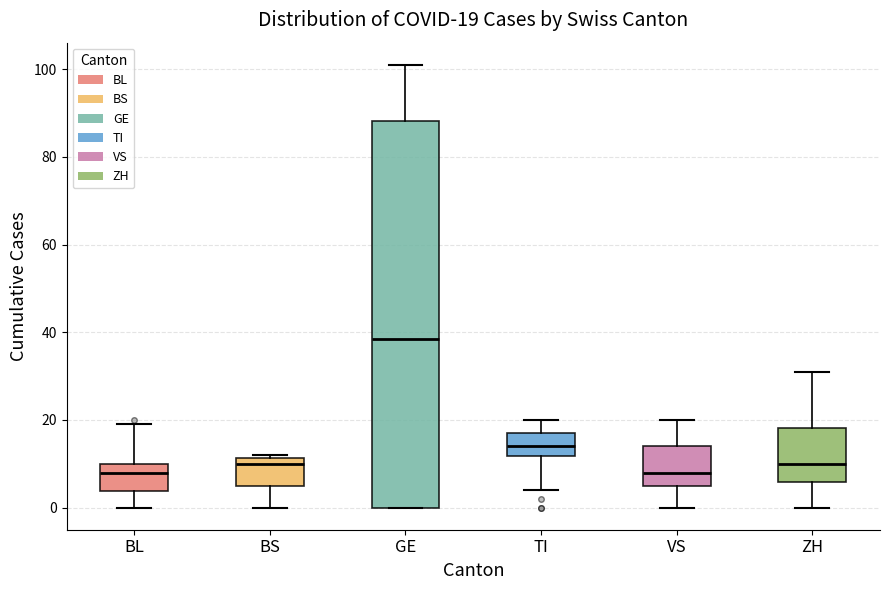

Which box's median line is the highest?

GE